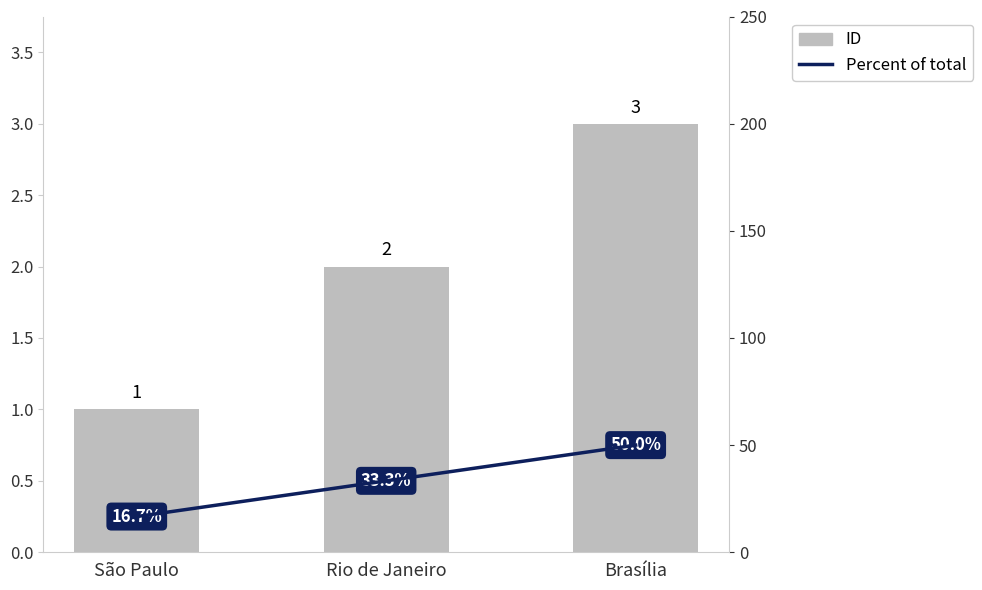

Which label corresponds to the largest value in the chart?

Brasília